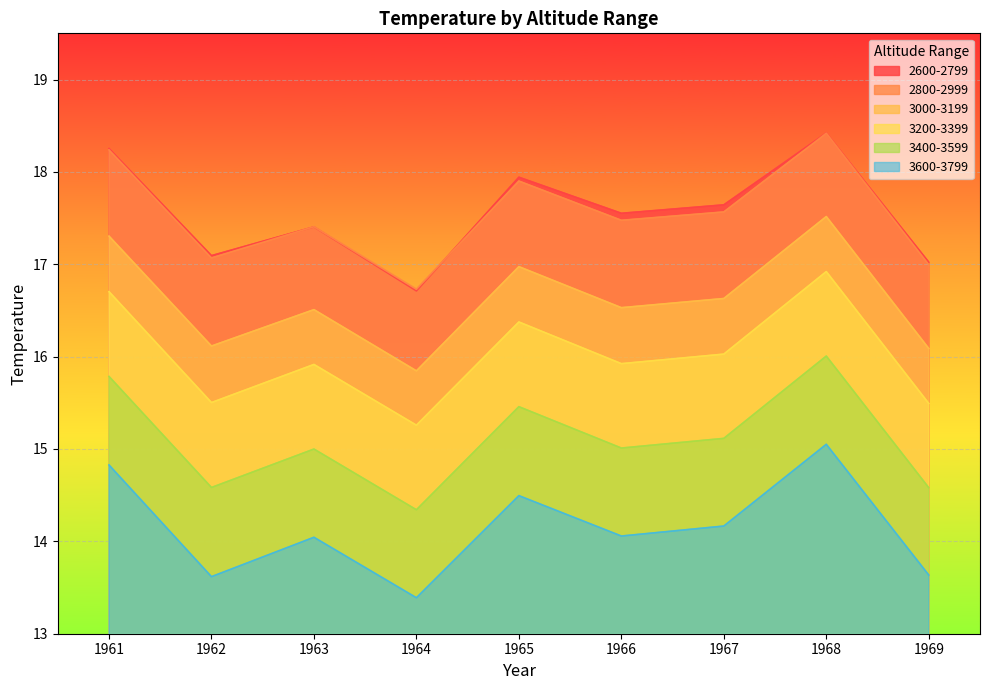

What is the difference between the highest and lowest values at 1965?

3.4